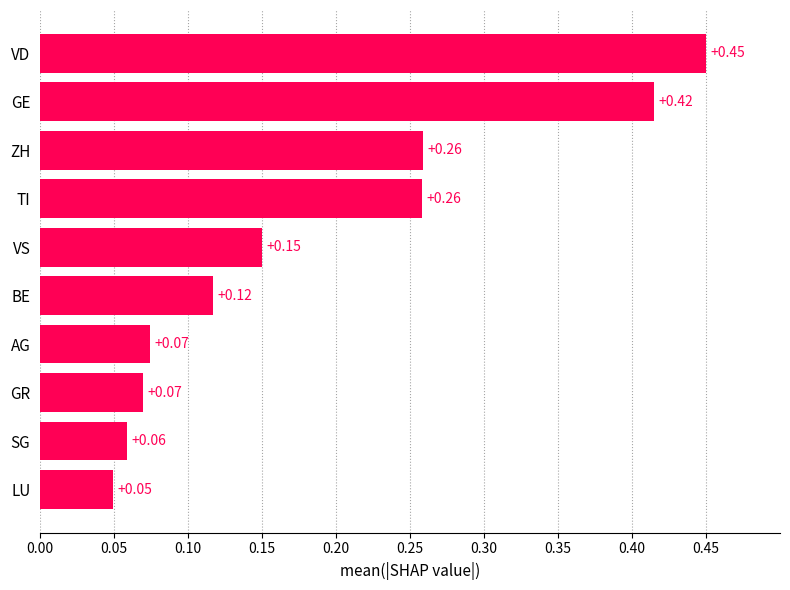

Which label corresponds to the largest value in the chart?

VD